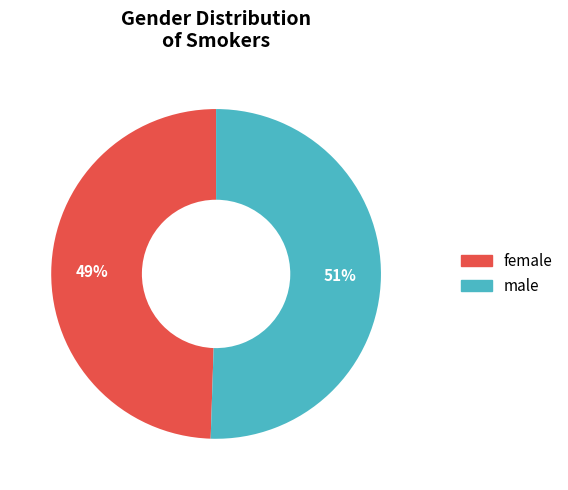

Combined, do female and male account for over 50%?

Yes